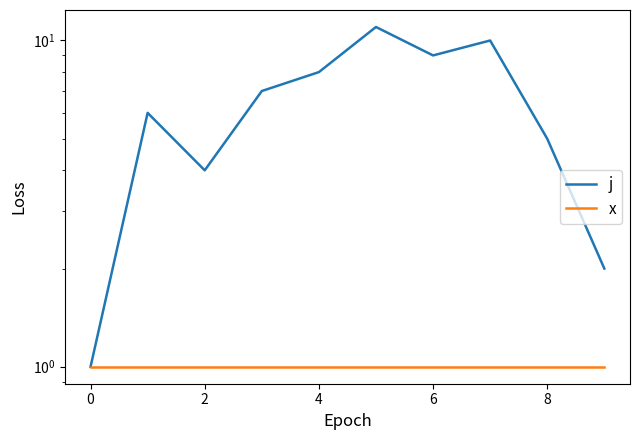

How many interior local peaks does the j series have?

3